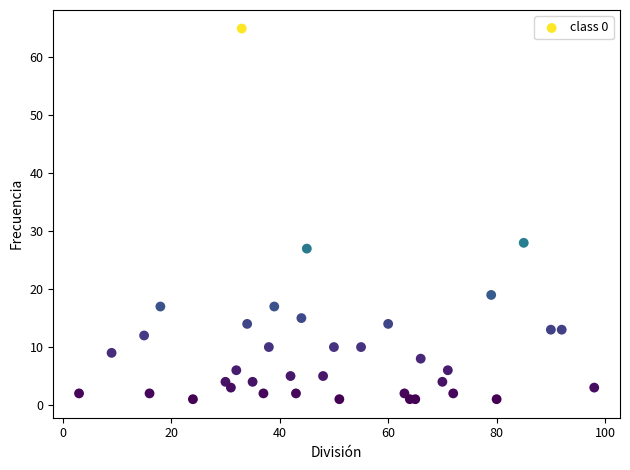

What Y value in the scatter plot is closest to 33?

28